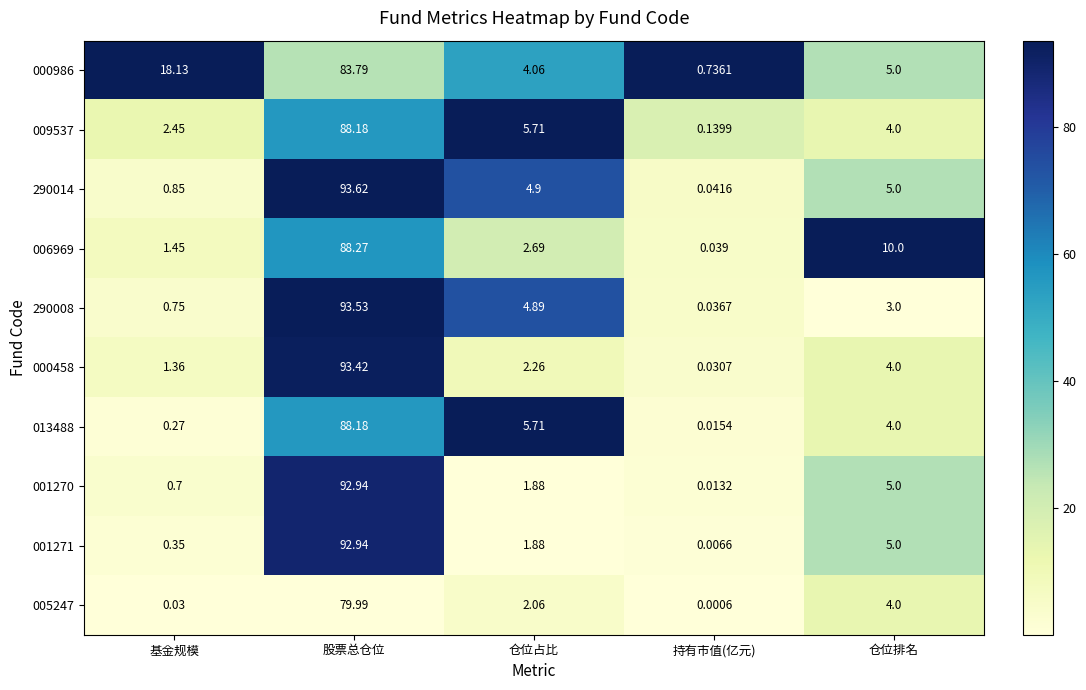

At which category does the chart reach its peak across all series?

股票总仓位